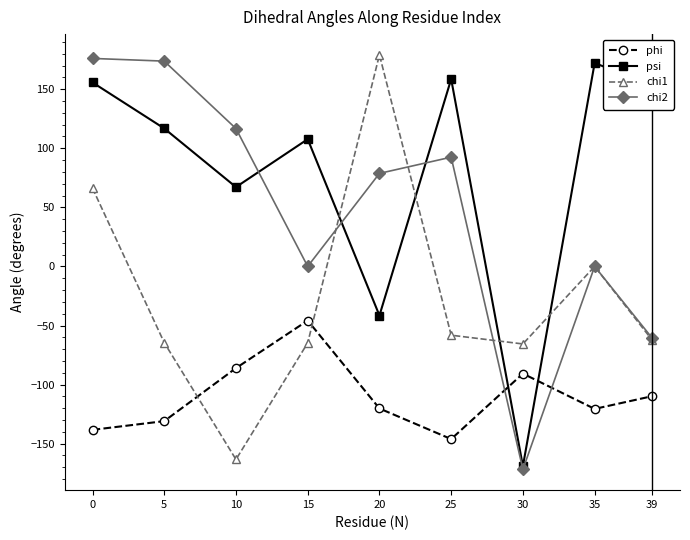

What is the maximum value for phi?

-45.8